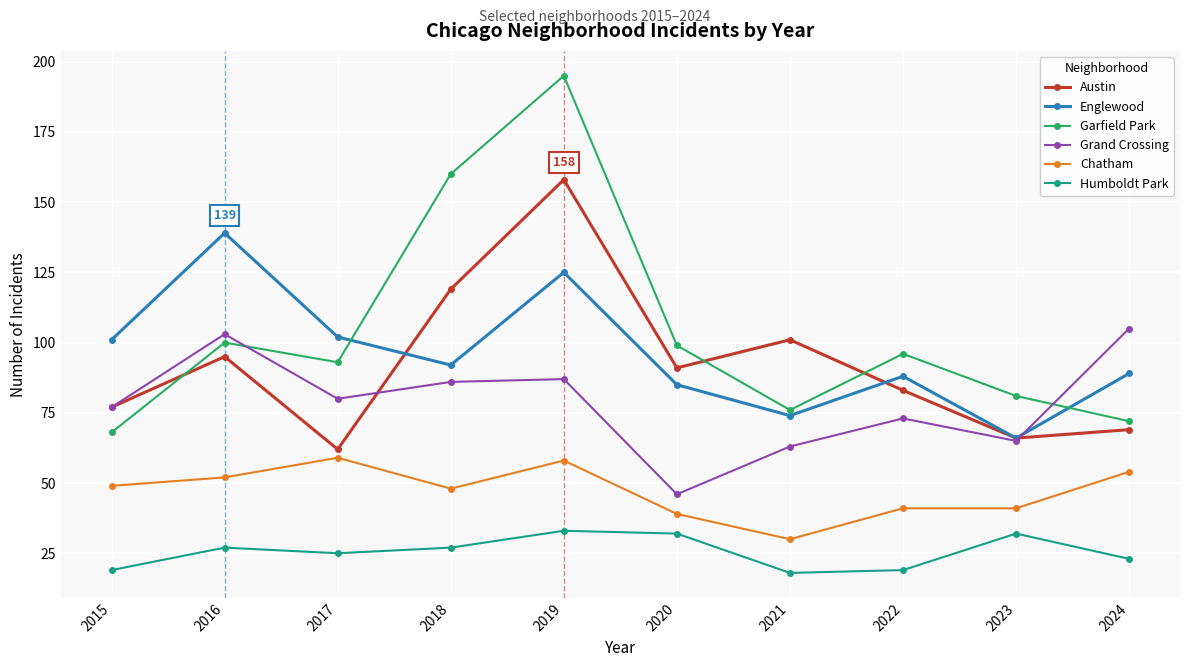

At which category does Chatham reach its first local peak?

2017